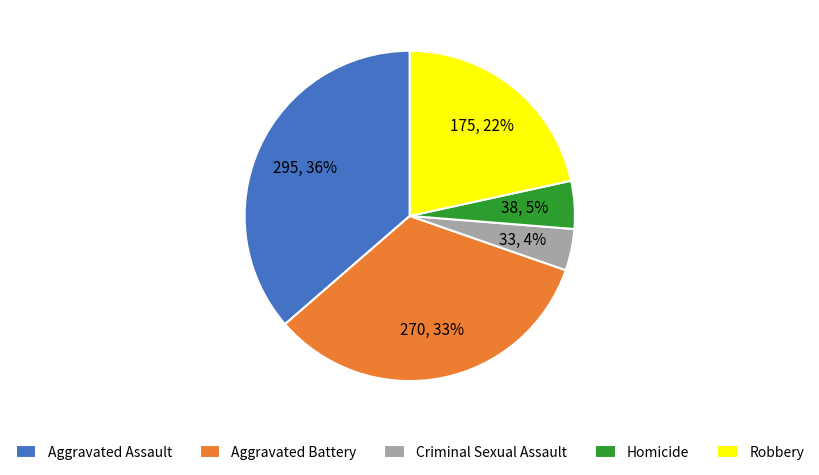

To the nearest percent, what percentage of the pie is Criminal Sexual Assault?

4%